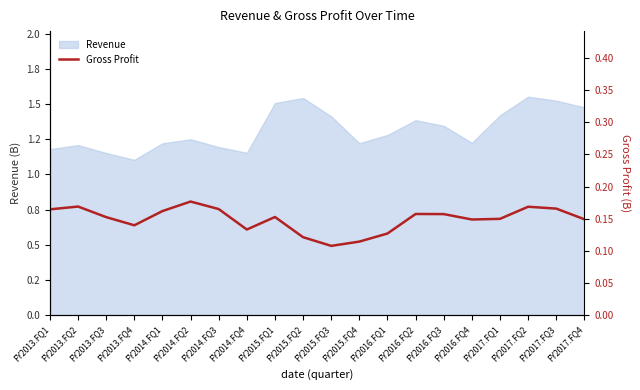

The value at FY2013.FQ1 is 0.3. True or false?

False